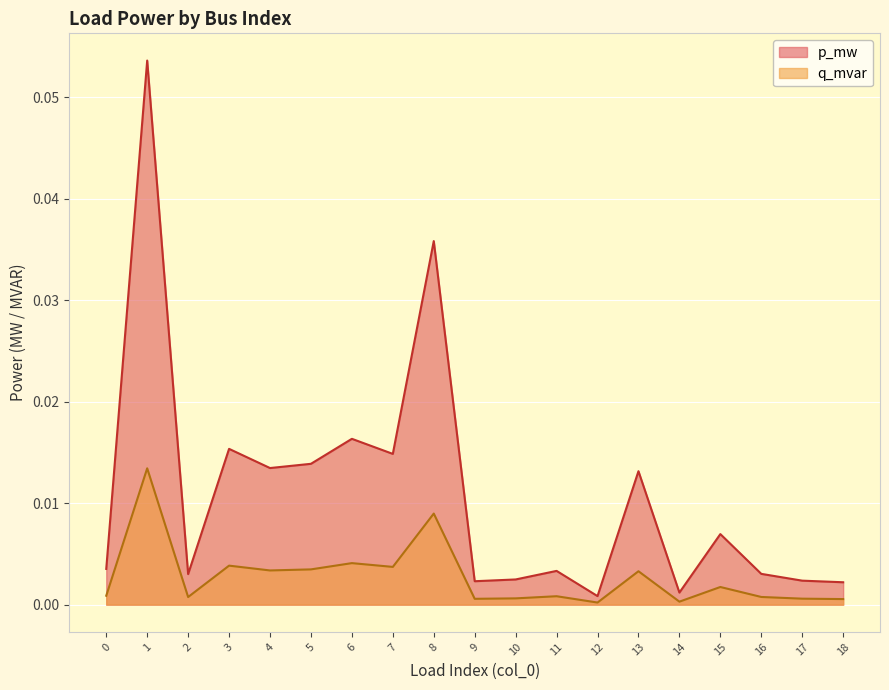

Which series has the largest total across all categories?

p_mw